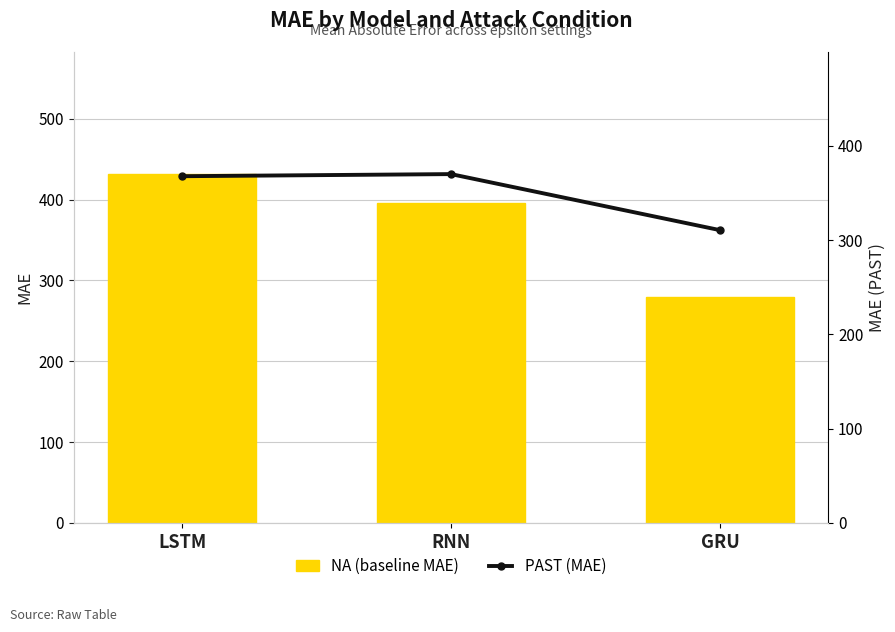

What is the difference between the highest and lowest values at LSTM?

63.7